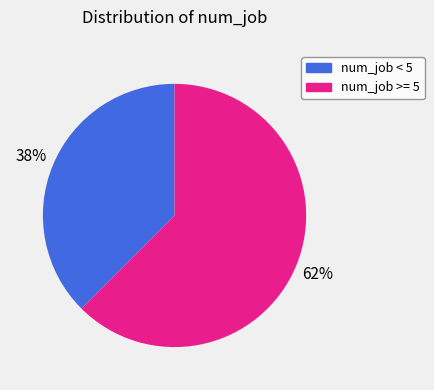

Does any single category account for the majority?

Yes